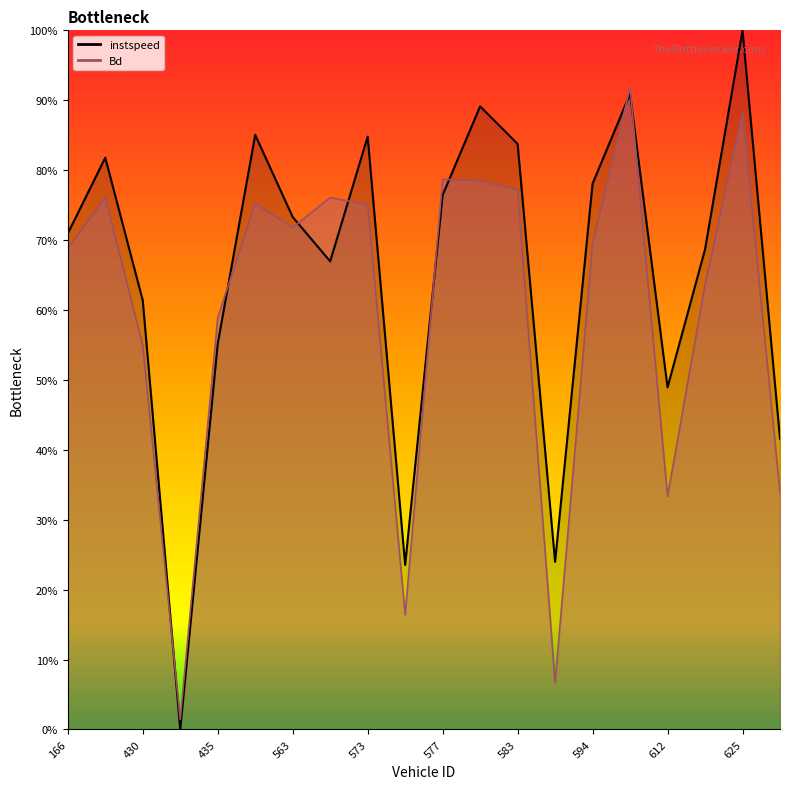

At which category does the chart reach its minimum across all series?

434.0